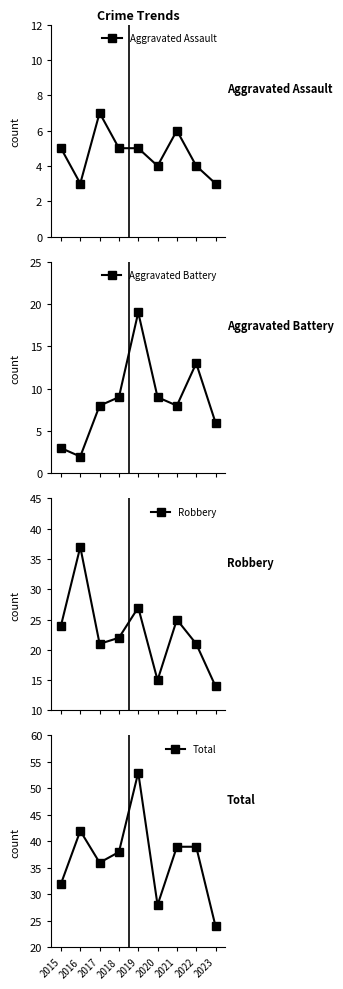

Is it true that Aggravated Battery equals 12 at 2019?

False